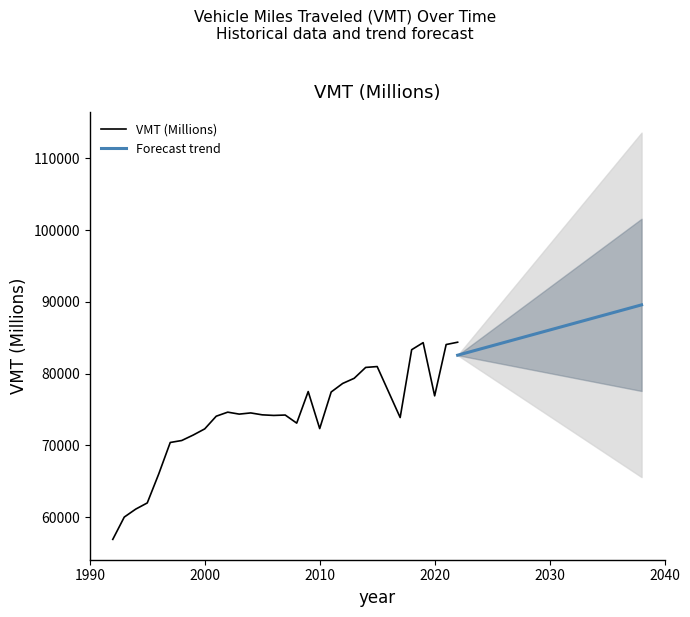

At which category does the data reach its first local valley?

2003